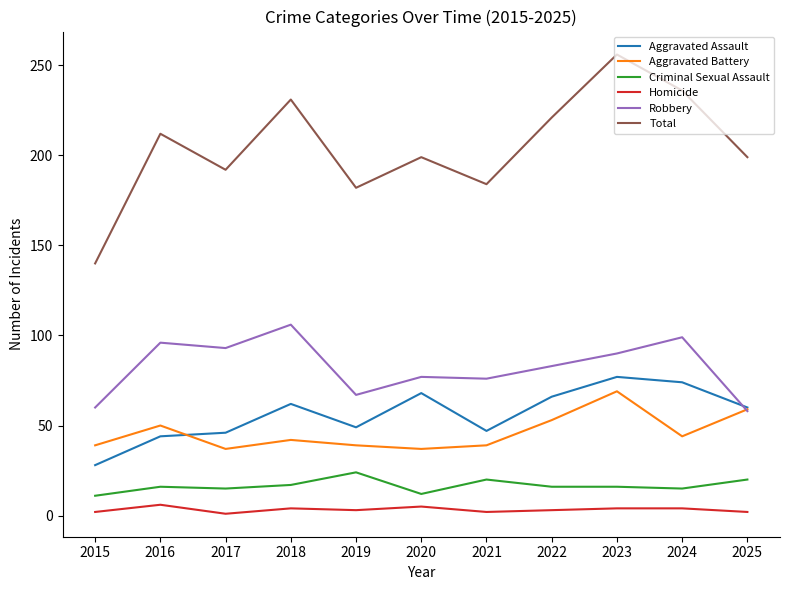

What is the total value across all series at 2025?

398